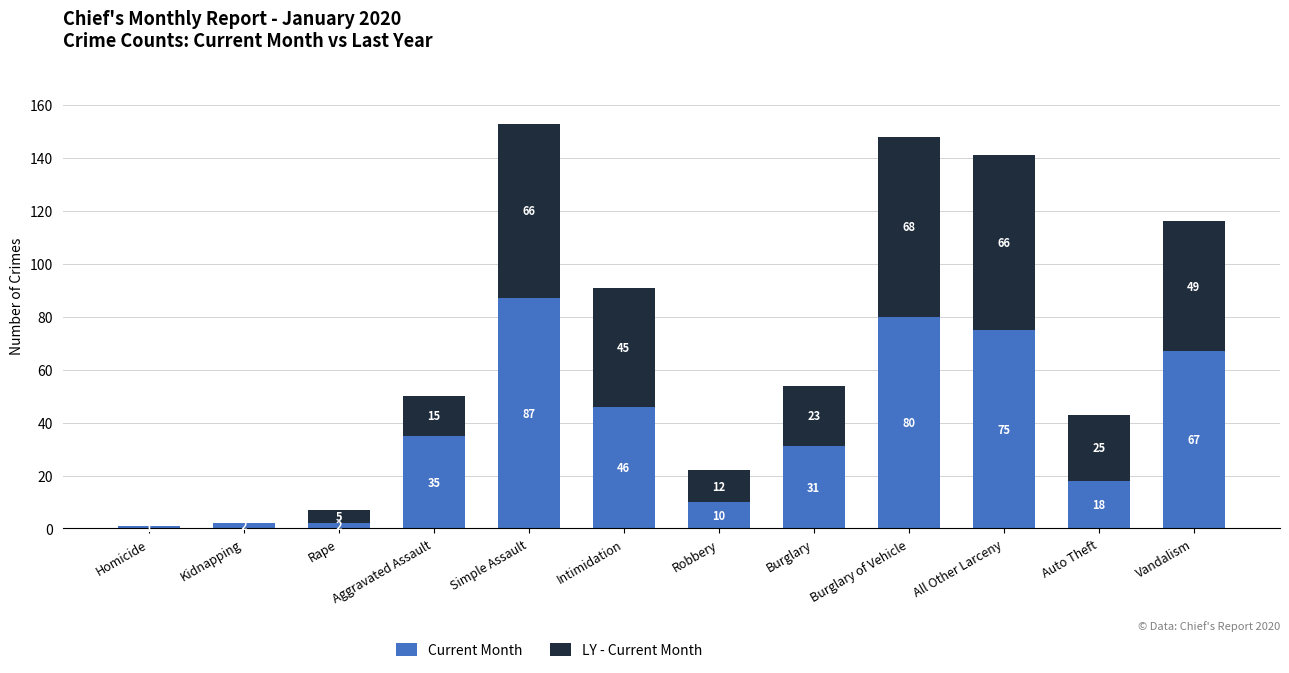

Where is Current Month nearest to the value 44?

Intimidation